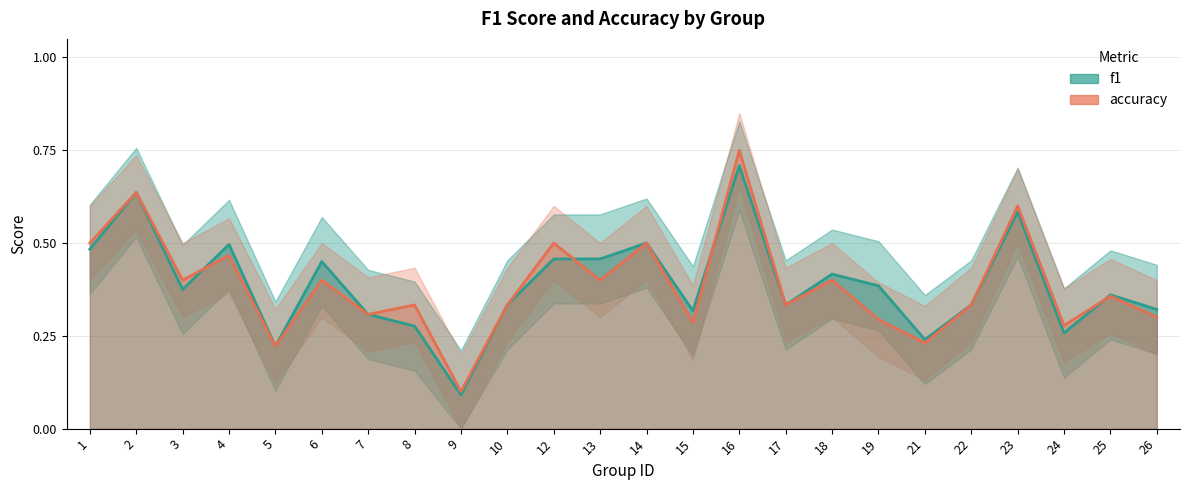

Between 7 and 12, which series saw the biggest shift?

accuracy